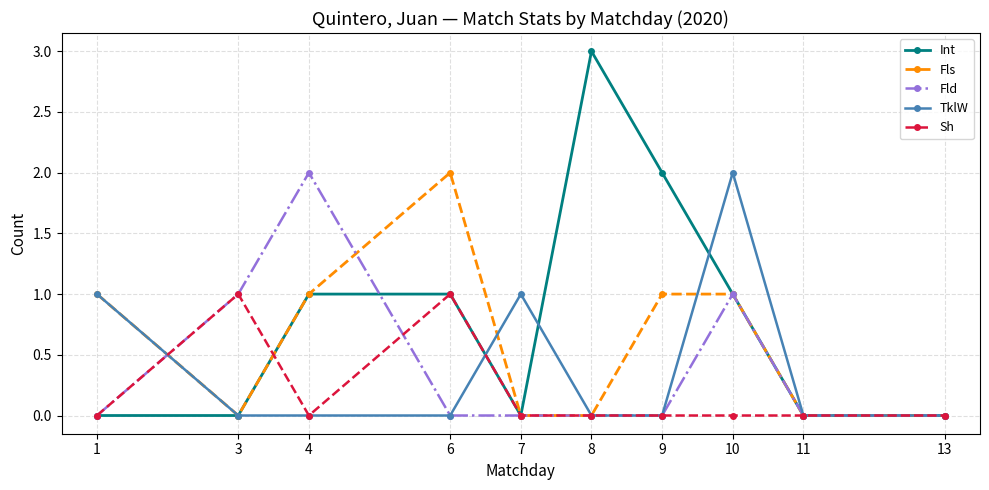

True or false: TklW has more than 0 interior local peaks.

True